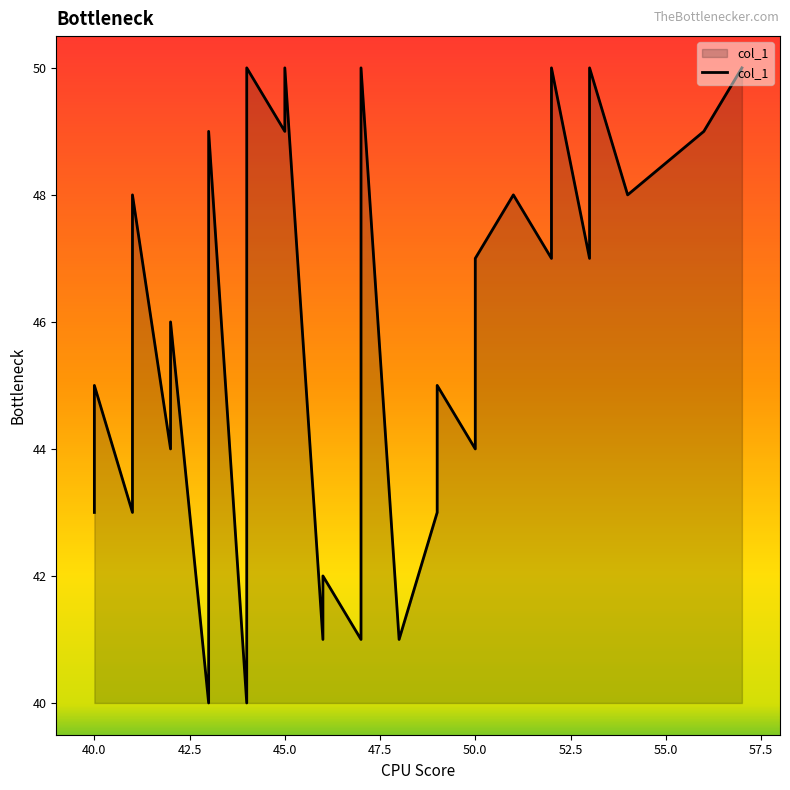

How many points are lower than both their immediate neighbors (excluding endpoints)?

12